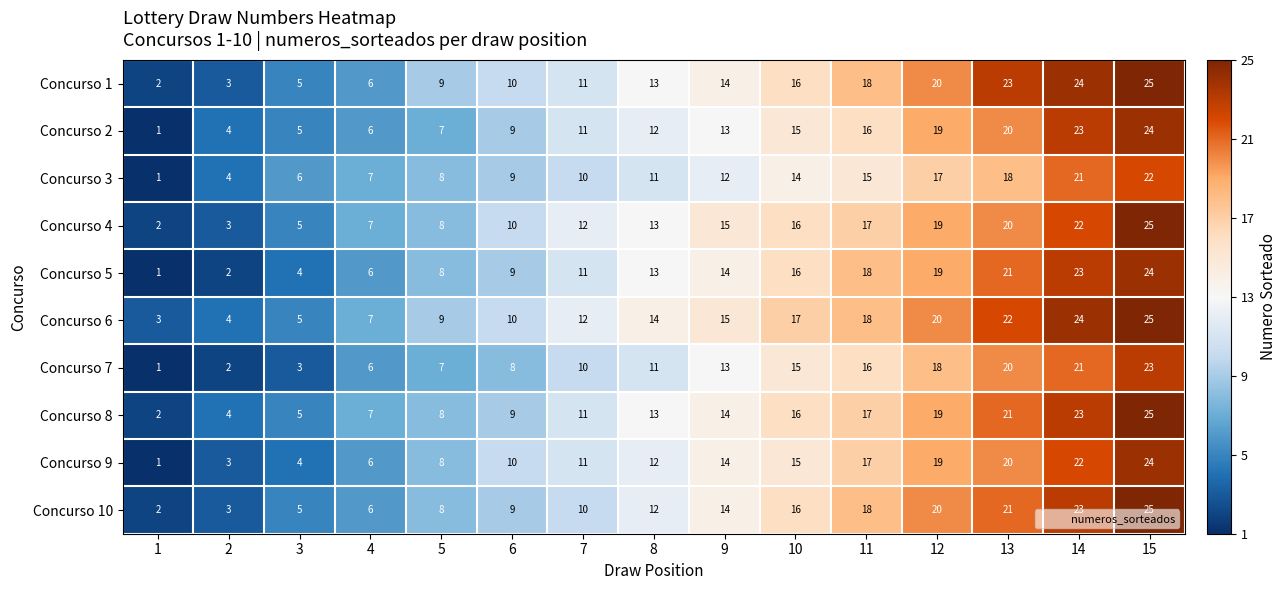

Which series changed the most between 11 and 12?

Concurso 2